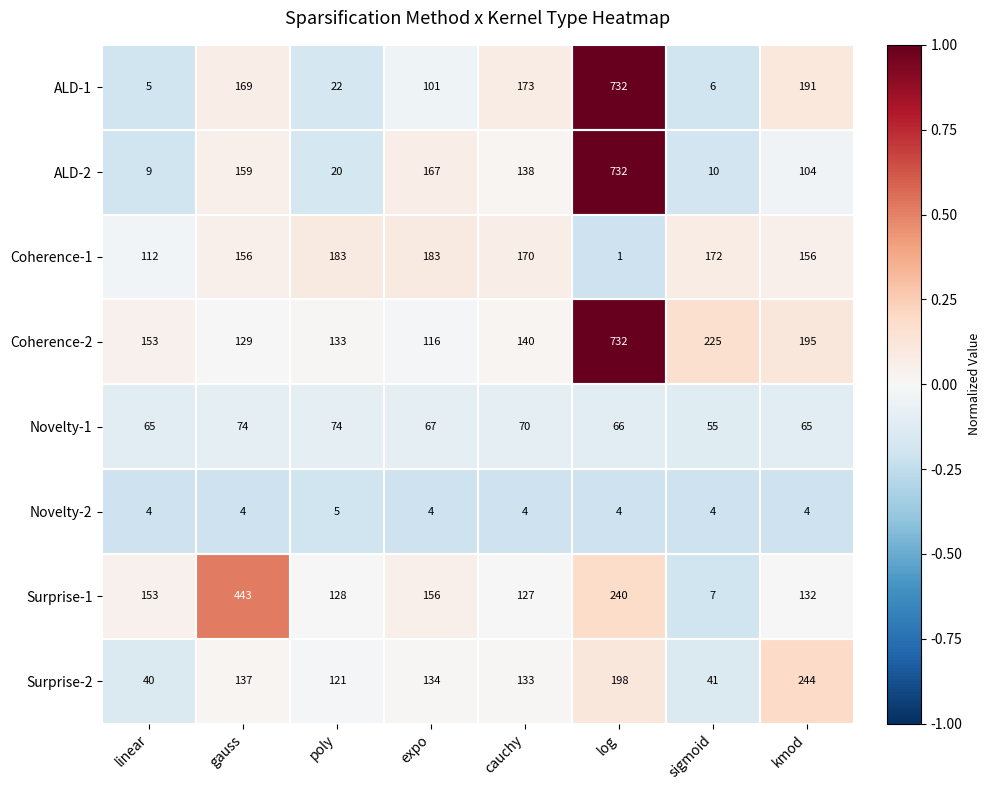

What is the difference between the maximum and second lowest values in the Surprise-1 series?

316